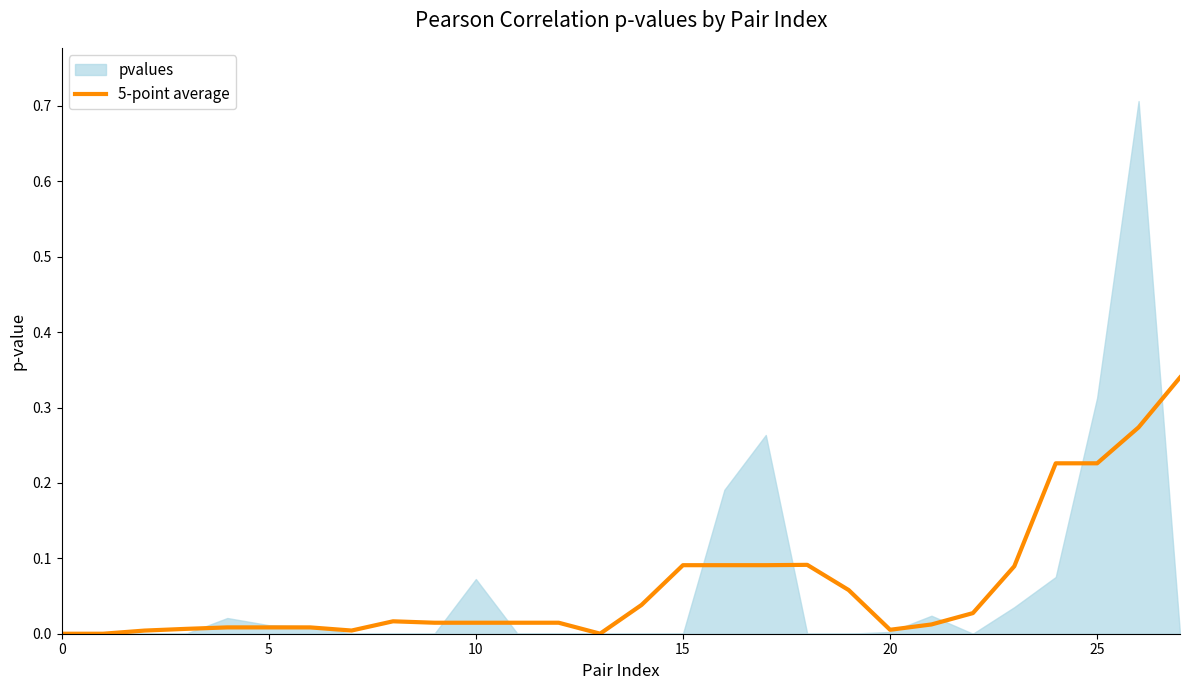

True or false: 5-point average has a value of 0.0 at 0.

True